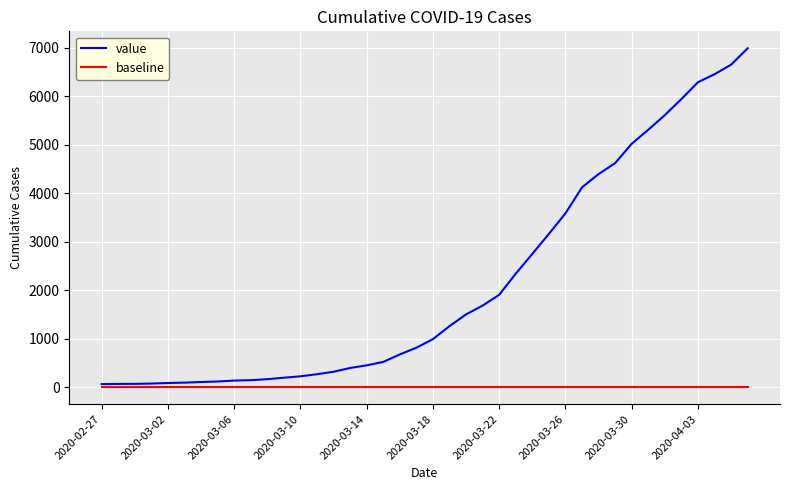

True or false: baseline and value cross at least once.

False